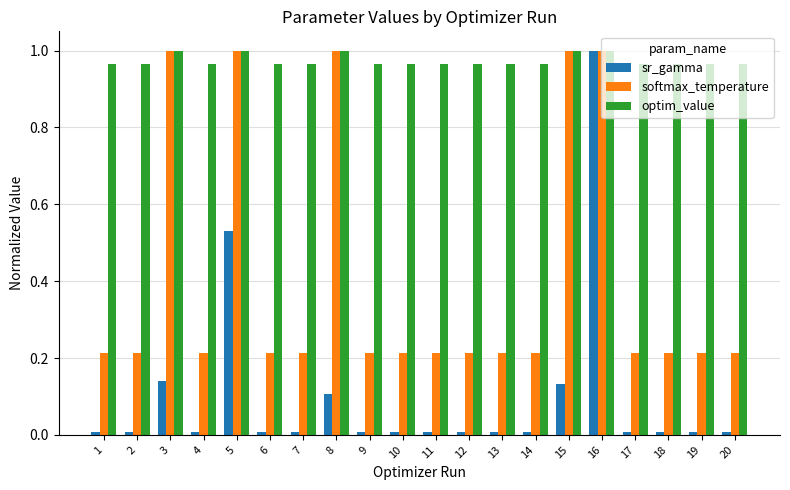

At 11, list the series in order from smallest to largest.

sr_gamma, softmax_temperature, optim_value